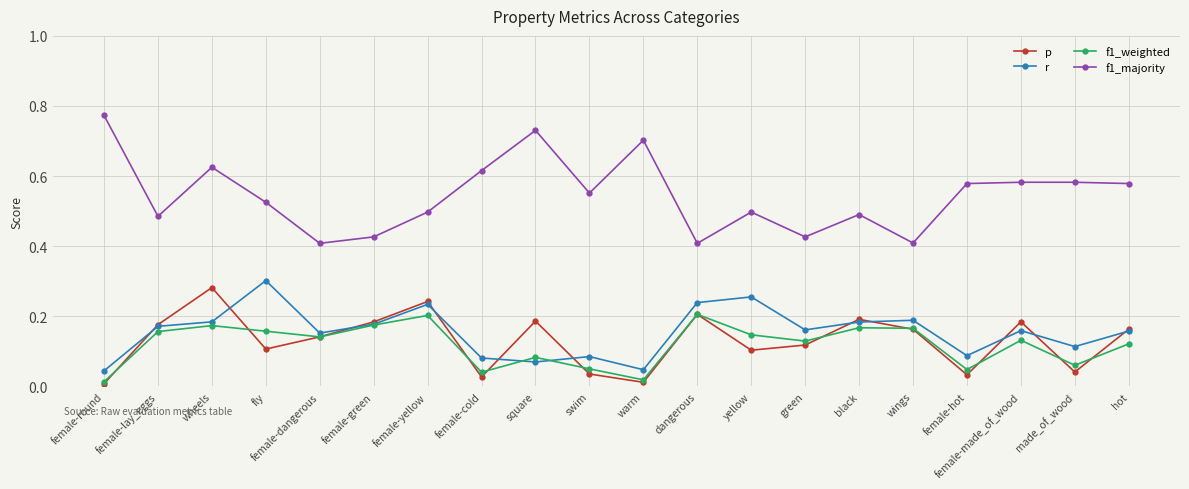

At which label does f1_majority reach its peak?

female-round